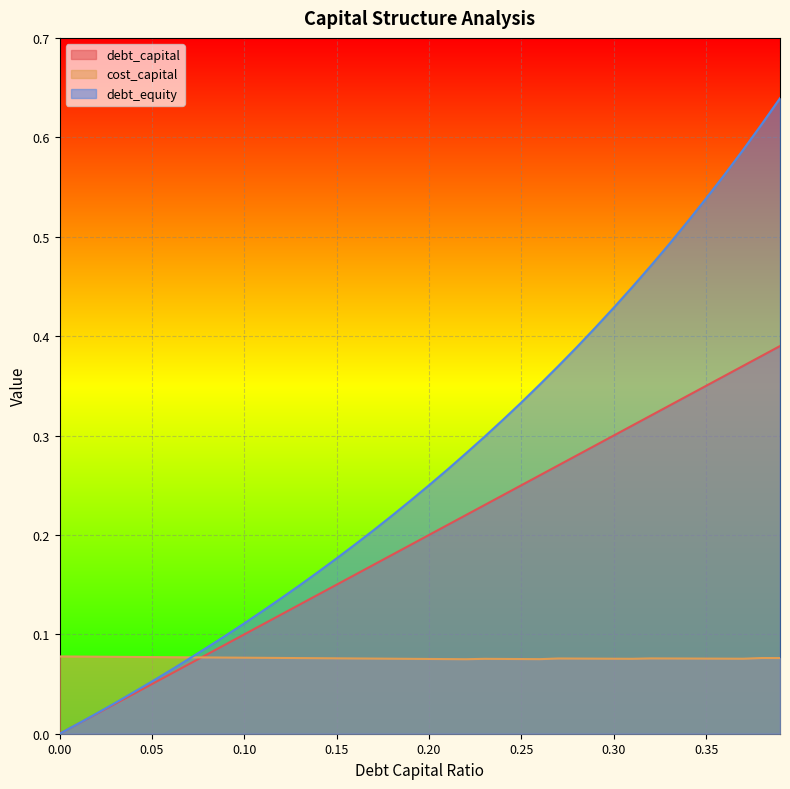

Reading left to right, extract all data points from this chart.

debt_capital: 0.0	0.0	0.0	0.0	0.0	0.1	0.1	0.1	0.1	0.1	0.1	0.1	0.1	0.1	0.1	0.1	0.2	0.2	0.2	0.2	0.2	0.2	0.2	0.2	0.2	0.2	0.3	0.3	0.3	0.3	0.3	0.3	0.3	0.3	0.3	0.3	0.4	0.4	0.4	0.4
cost_capital: 0.1	0.1	0.1	0.1	0.1	0.1	0.1	0.1	0.1	0.1	0.1	0.1	0.1	0.1	0.1	0.1	0.1	0.1	0.1	0.1	0.1	0.1	0.1	0.1	0.1	0.1	0.1	0.1	0.1	0.1	0.1	0.1	0.1	0.1	0.1	0.1	0.1	0.1	0.1	0.1
debt_equity: 0.0	0.0	0.0	0.0	0.0	0.1	0.1	0.1	0.1	0.1	0.1	0.1	0.1	0.1	0.2	0.2	0.2	0.2	0.2	0.2	0.2	0.3	0.3	0.3	0.3	0.3	0.4	0.4	0.4	0.4	0.4	0.4	0.5	0.5	0.5	0.5	0.6	0.6	0.6	0.6